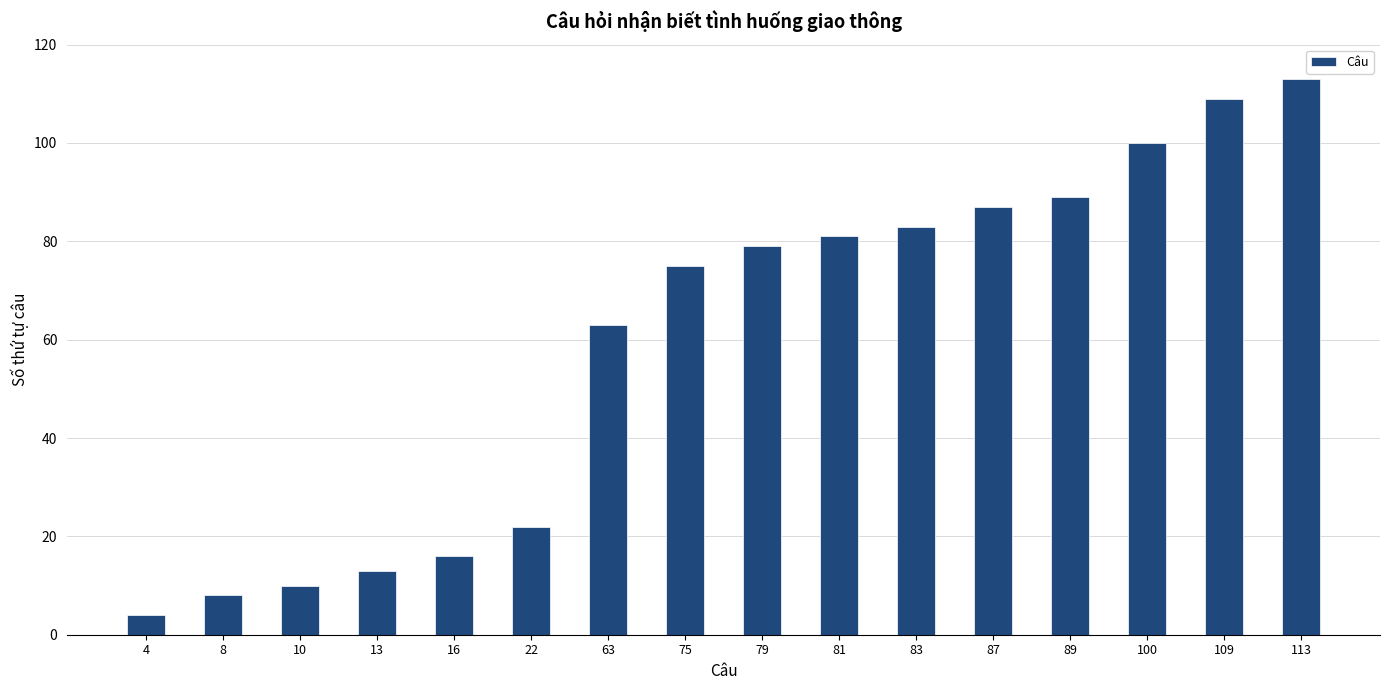

What is the minimum value shown in the chart?

4